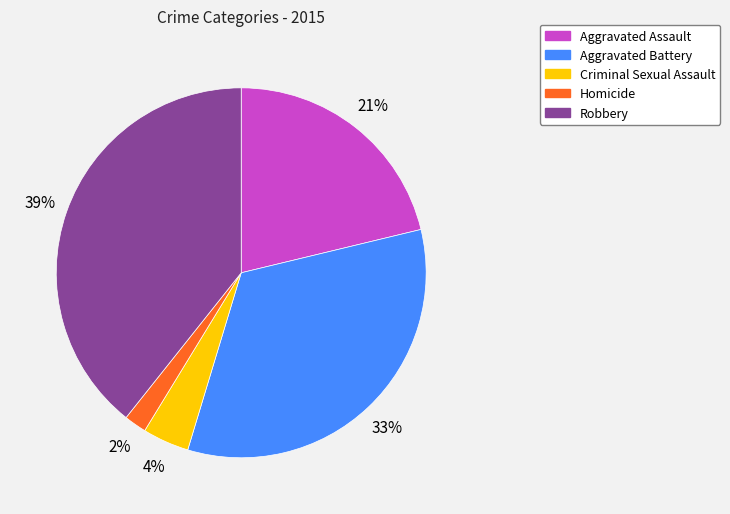

Which has a higher value, Aggravated Assault or Aggravated Battery?

Aggravated Battery